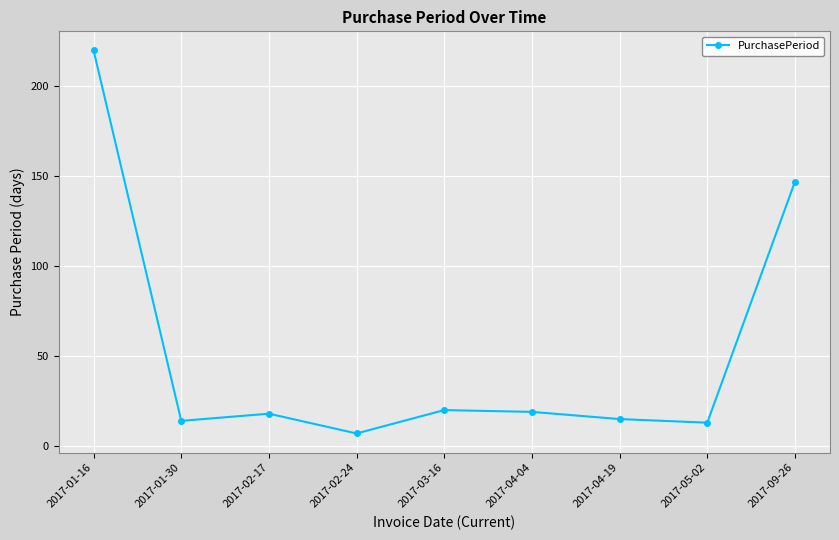

What is the difference between the values at 2017-09-26 and 2017-05-02?

134